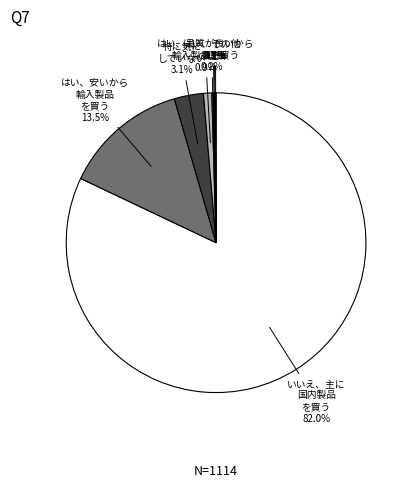

How many slices are in this pie chart?

8